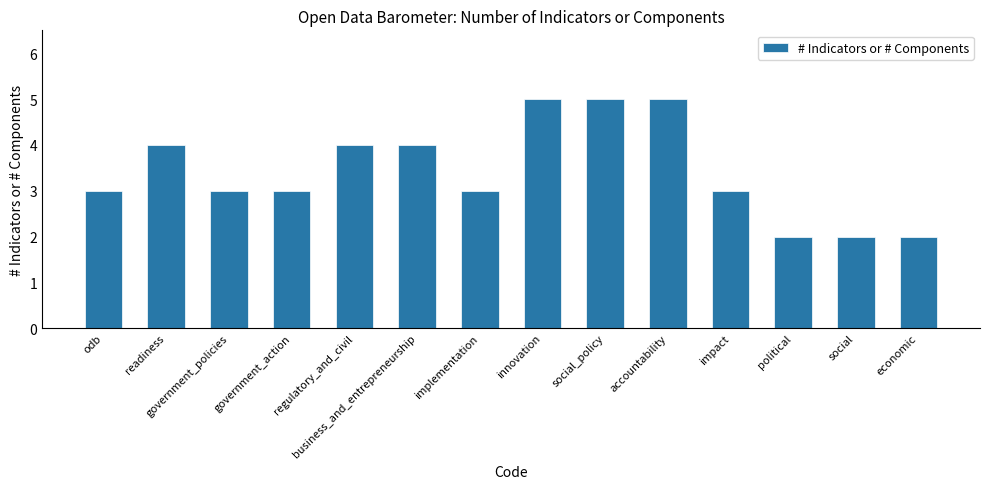

Which has a higher value, social or social_policy?

social_policy